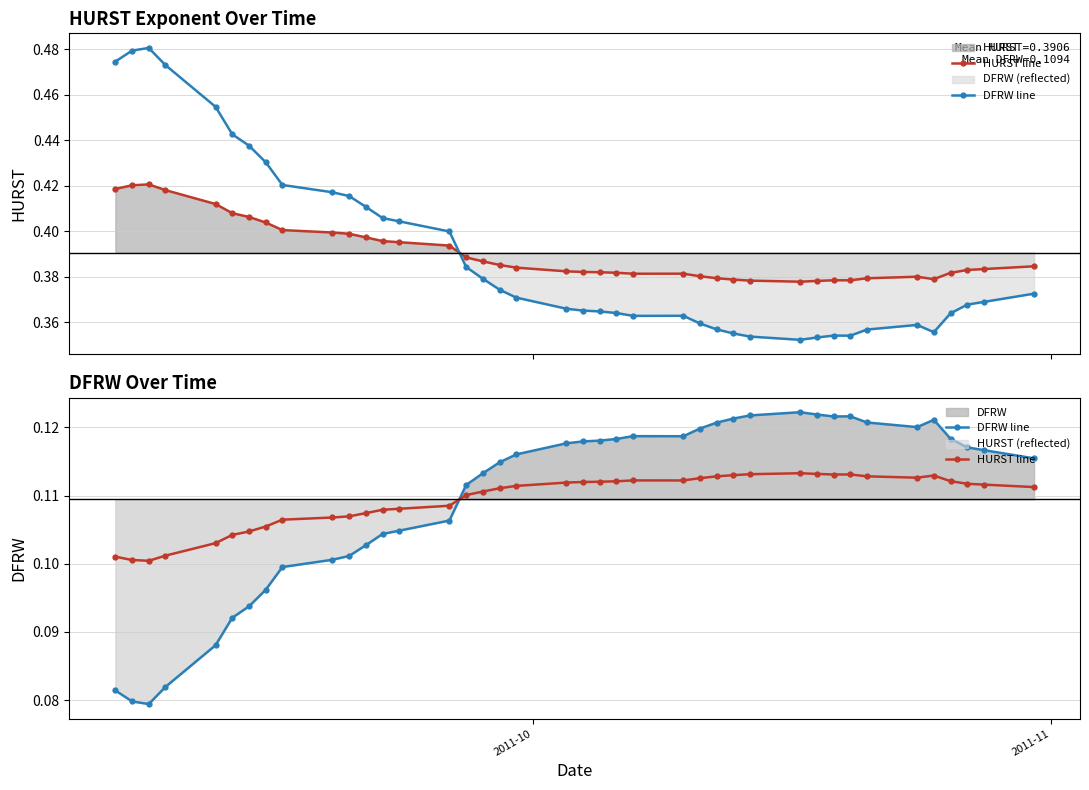

How many categories are shown in the chart?

40